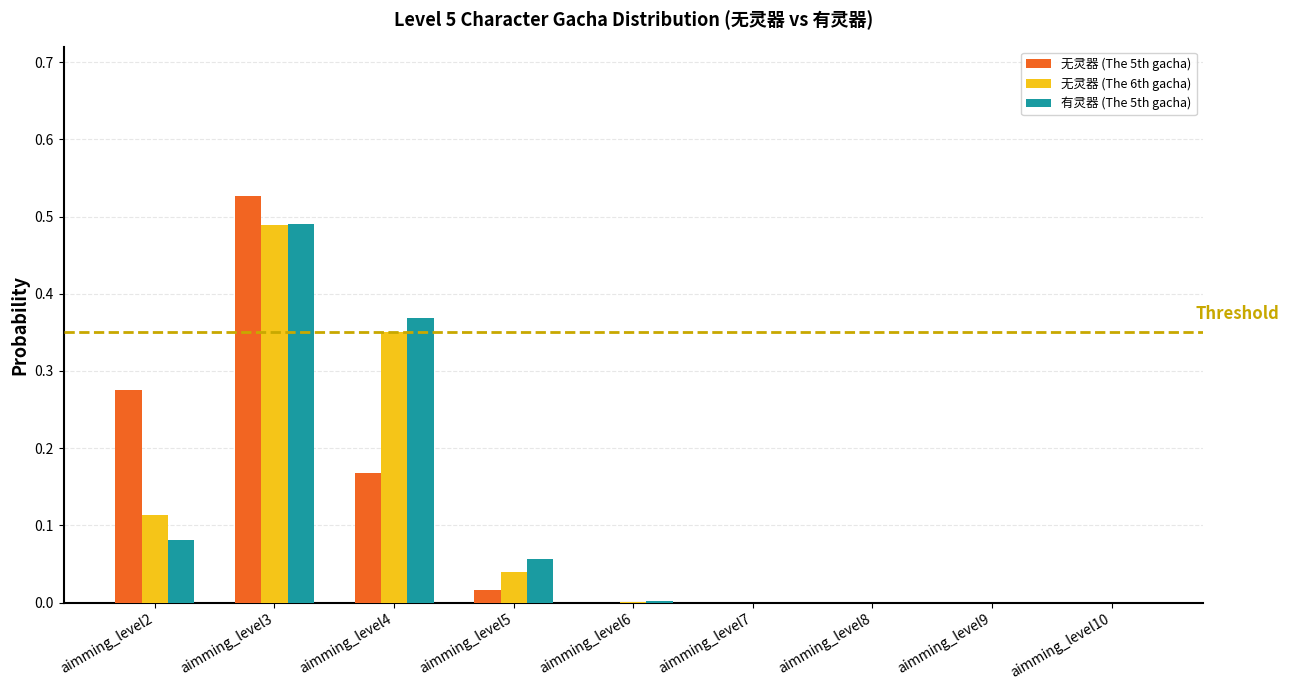

Which category has the highest value in the 有灵器 (The 5th gacha) series?

aimming_level3